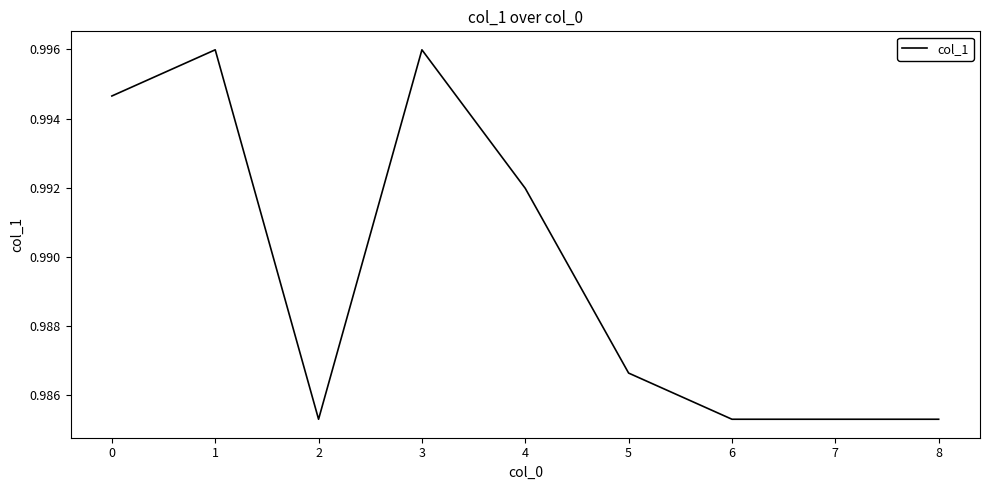

What is the sum of all values?

8.9